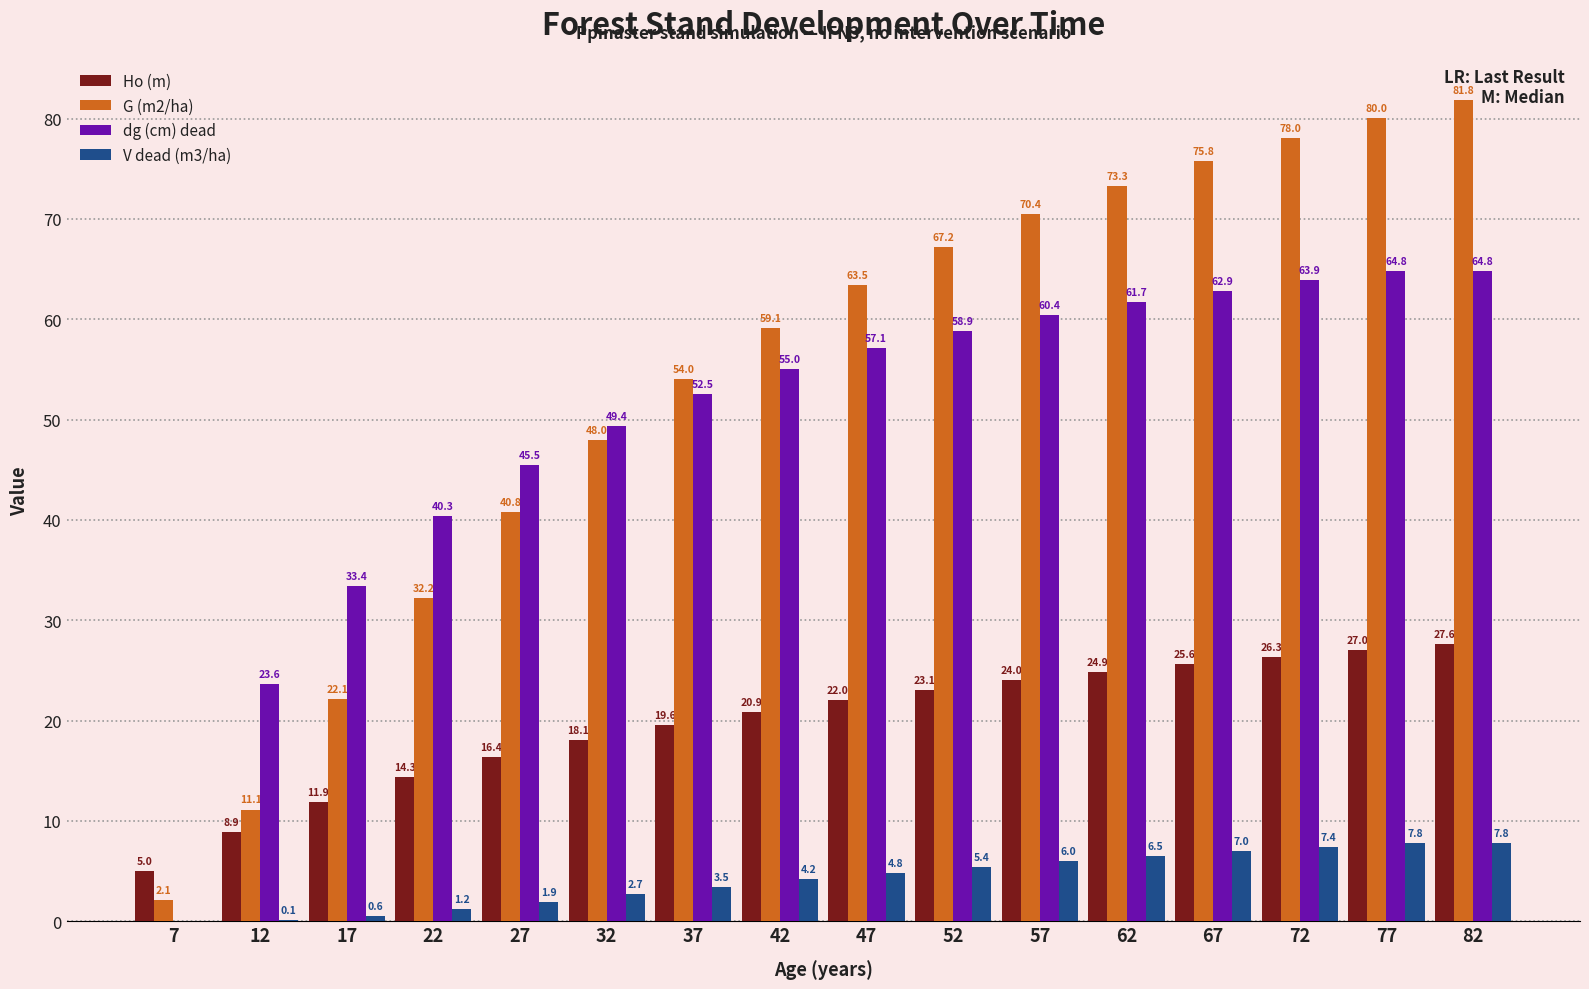

What is the maximum value shown in the chart?

81.8